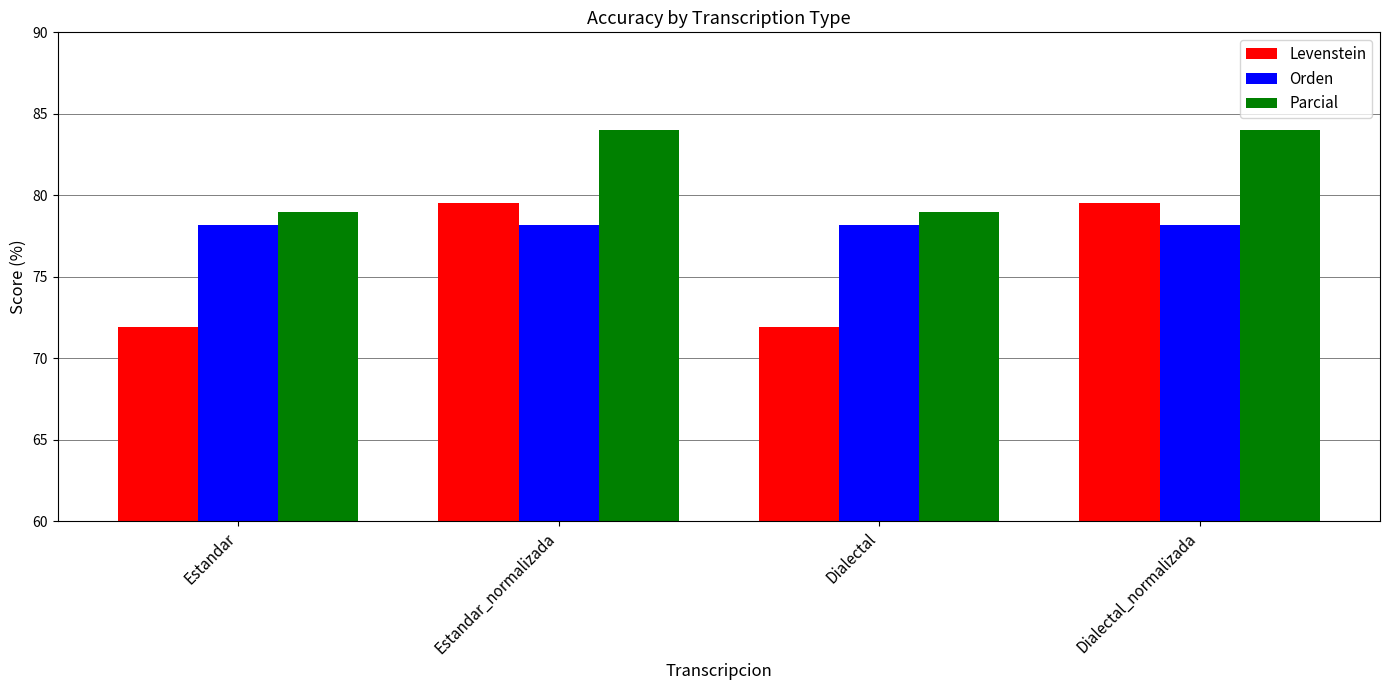

How many groups of bars are there?

4